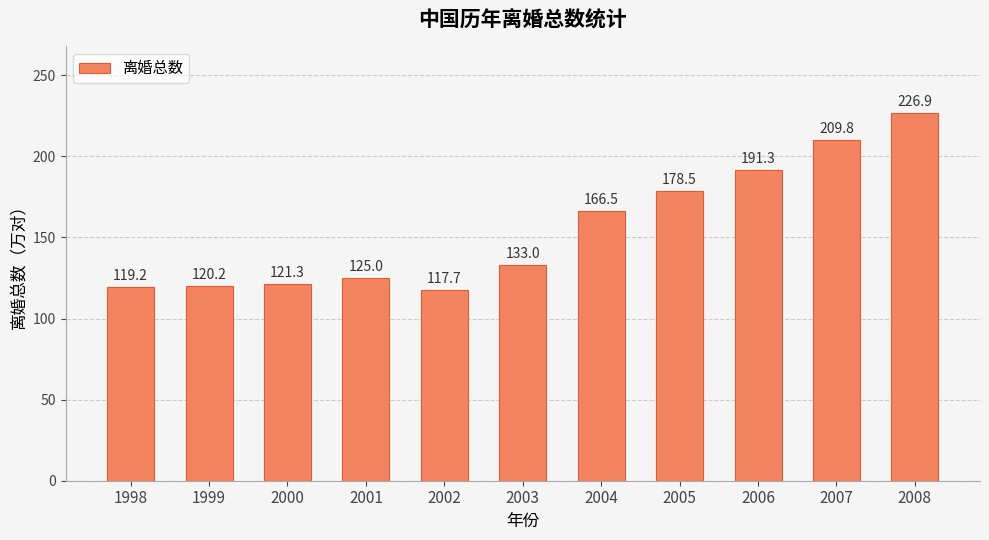

What is the value of the 1st bar from the left?

119.2